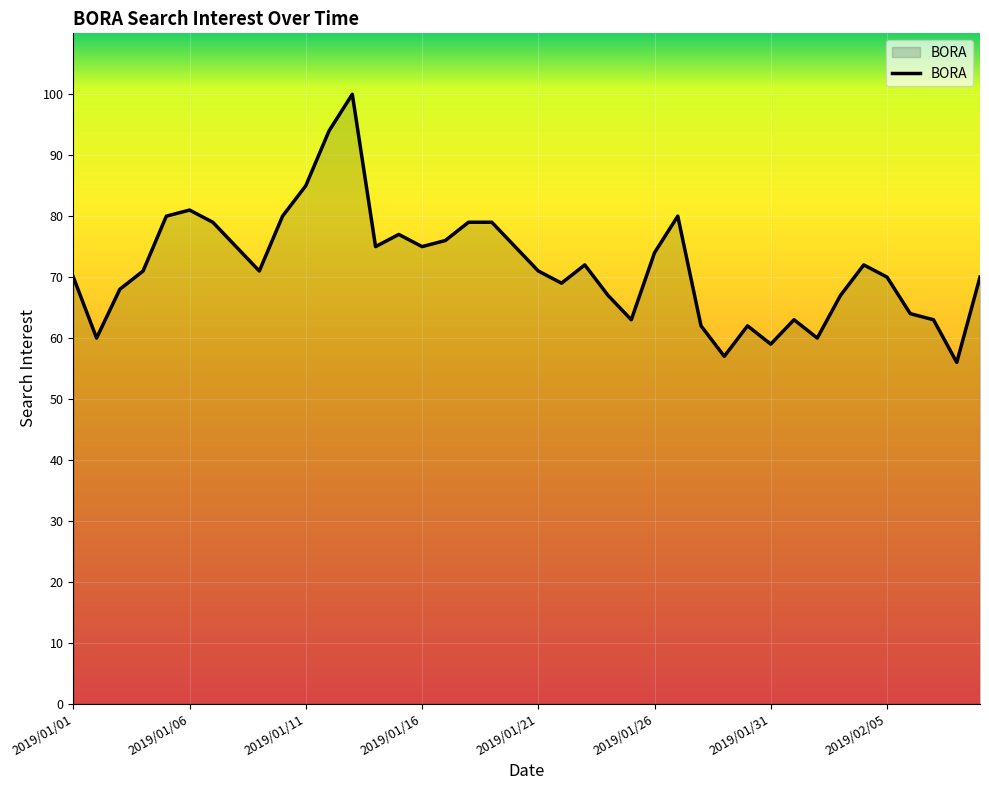

What is the smallest value displayed?

56